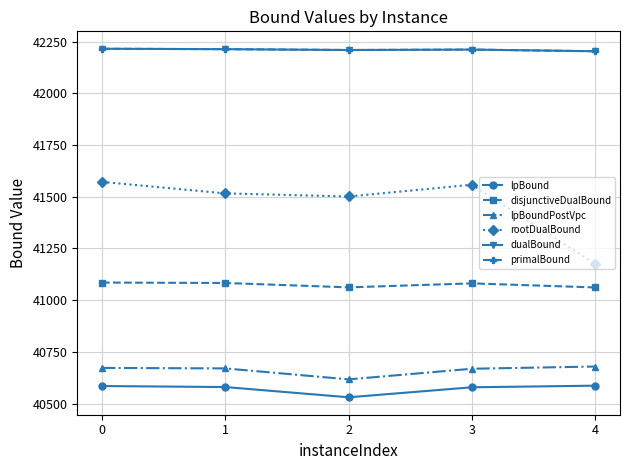

Does the chart have visible grid lines?

Yes